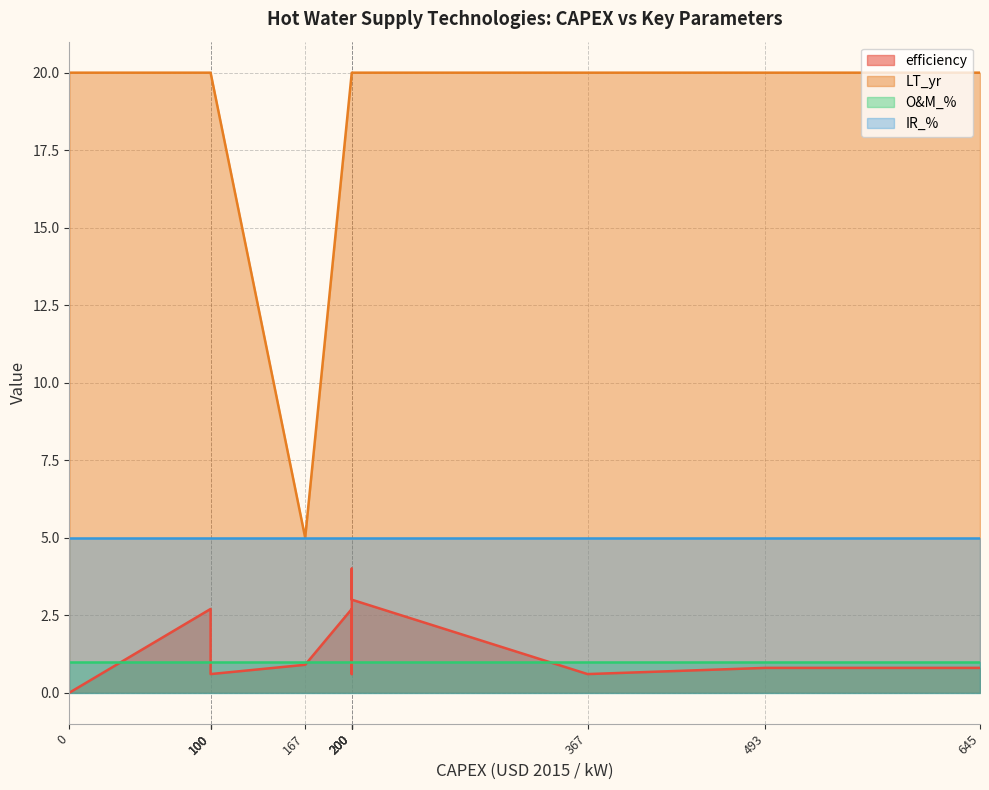

What is the average value of the efficiency series?

1.4